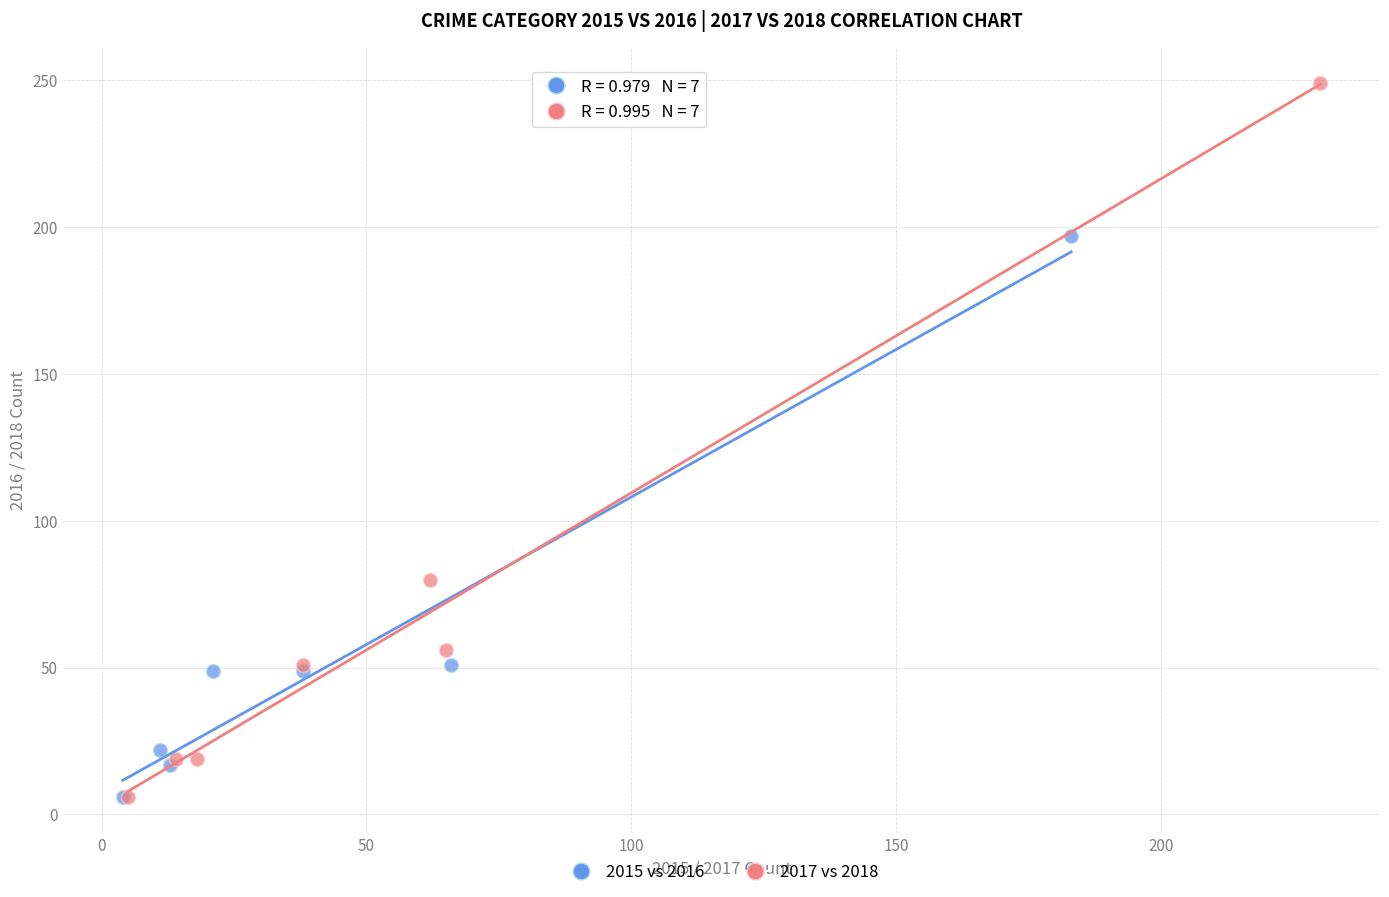

Which series has the largest Y range (max minus min)?

2017 vs 2018